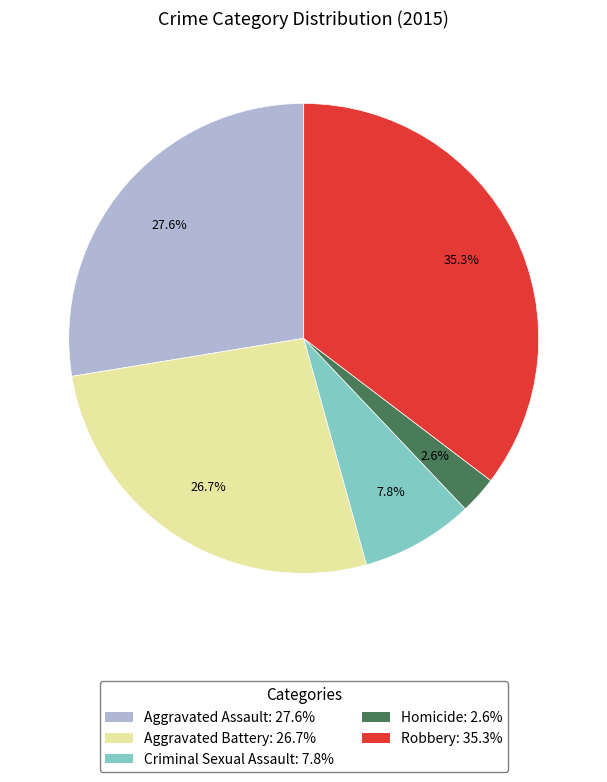

Is it true that Criminal Sexual Assault is 1% of the pie?

False